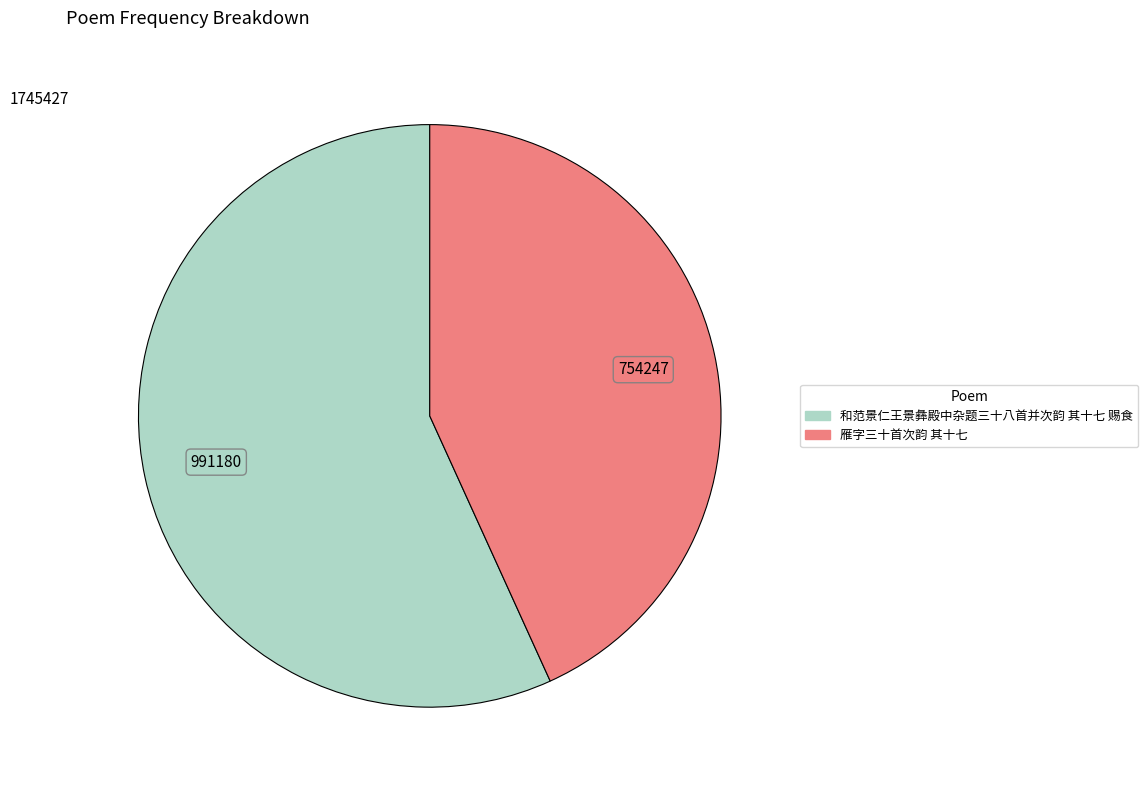

What is the ratio of the value at 和范景仁王景彝殿中杂题三十八首并次韵 其十七 赐食 to the value at 雁字三十首次韵 其十七?

1.3